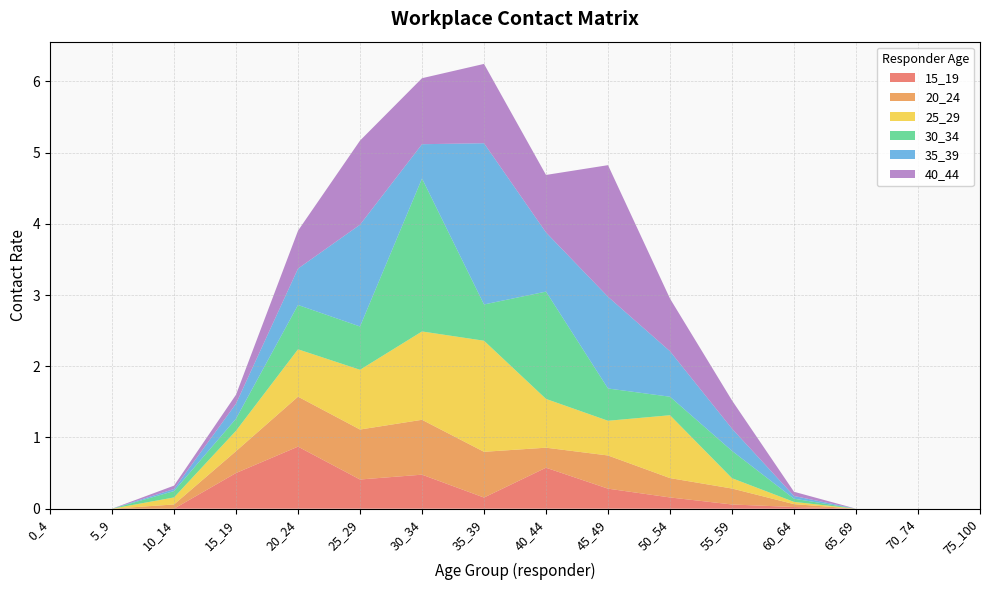

Reading right to left, extract all data points from this chart.

15_19: 75_100=0.0	70_74=0.0	65_69=0.0	60_64=0.0	55_59=0.1	50_54=0.2	45_49=0.3	40_44=0.6	35_39=0.2	30_34=0.5	25_29=0.4	20_24=0.9	15_19=0.5	10_14=0.0	5_9=0.0	0_4=0.0
20_24: 75_100=0.0	70_74=0.0	65_69=0.0	60_64=0.0	55_59=0.2	50_54=0.3	45_49=0.5	40_44=0.3	35_39=0.6	30_34=0.8	25_29=0.7	20_24=0.7	15_19=0.3	10_14=0.1	5_9=0.0	0_4=0.0
25_29: 75_100=0.0	70_74=0.0	65_69=0.0	60_64=0.0	55_59=0.1	50_54=0.9	45_49=0.5	40_44=0.7	35_39=1.6	30_34=1.2	25_29=0.8	20_24=0.7	15_19=0.3	10_14=0.1	5_9=0.0	0_4=0.0
30_34: 75_100=0.0	70_74=0.0	65_69=0.0	60_64=0.0	55_59=0.4	50_54=0.3	45_49=0.5	40_44=1.5	35_39=0.5	30_34=2.1	25_29=0.6	20_24=0.6	15_19=0.2	10_14=0.1	5_9=0.0	0_4=0.0
35_39: 75_100=0.0	70_74=0.0	65_69=0.0	60_64=0.0	55_59=0.3	50_54=0.6	45_49=1.3	40_44=0.8	35_39=2.3	30_34=0.5	25_29=1.4	20_24=0.5	15_19=0.2	10_14=0.0	5_9=0.0	0_4=0.0
40_44: 75_100=0.0	70_74=0.0	65_69=0.0	60_64=0.1	55_59=0.4	50_54=0.7	45_49=1.8	40_44=0.8	35_39=1.1	30_34=0.9	25_29=1.2	20_24=0.5	15_19=0.1	10_14=0.0	5_9=0.0	0_4=0.0